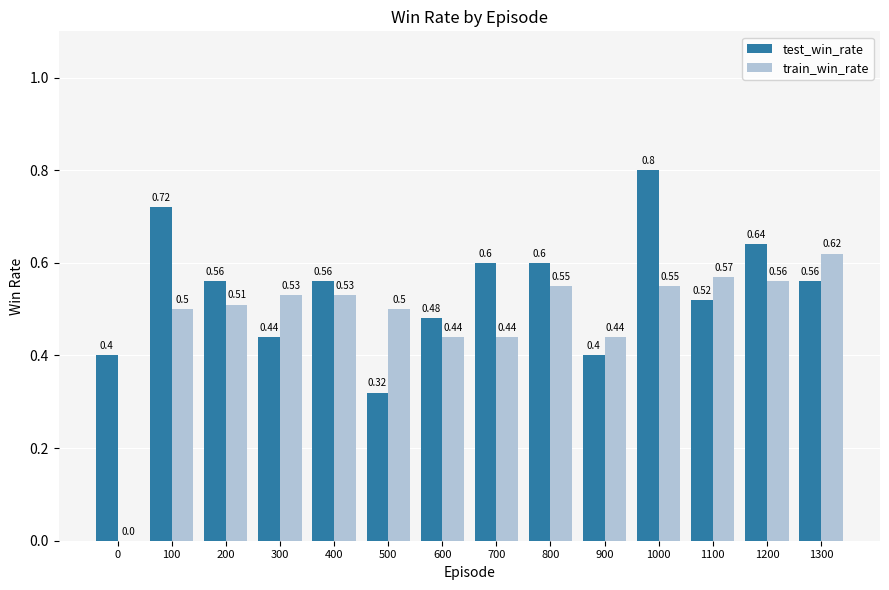

Are the bars grouped side by side (vs. stacked)?

Yes